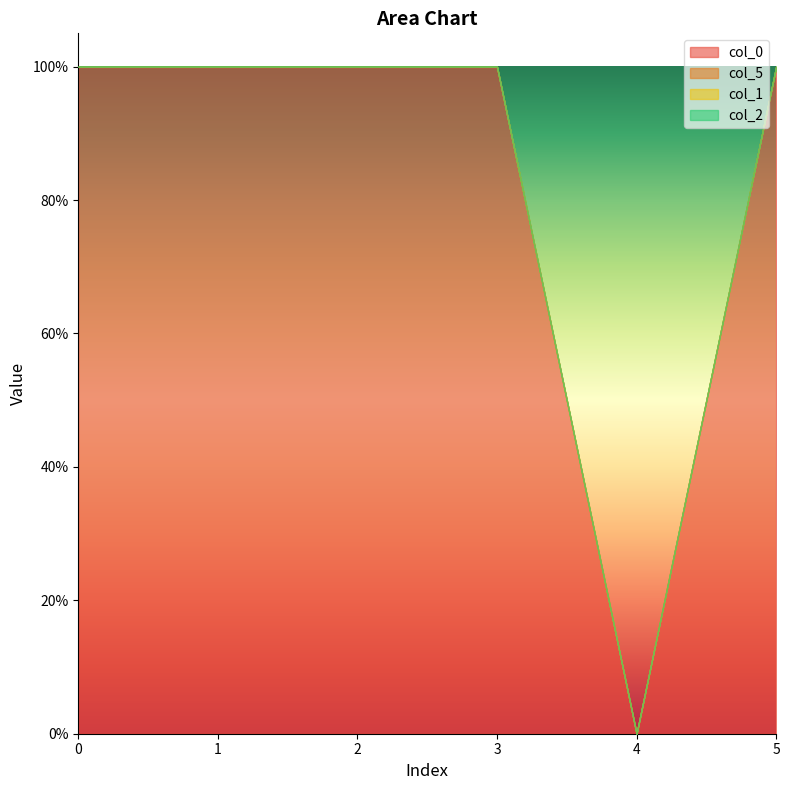

True or false: col_5 and col_2 intersect in this chart.

False